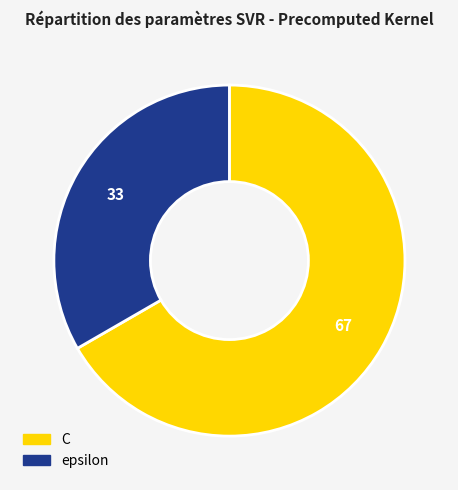

Which slice is the smallest?

epsilon